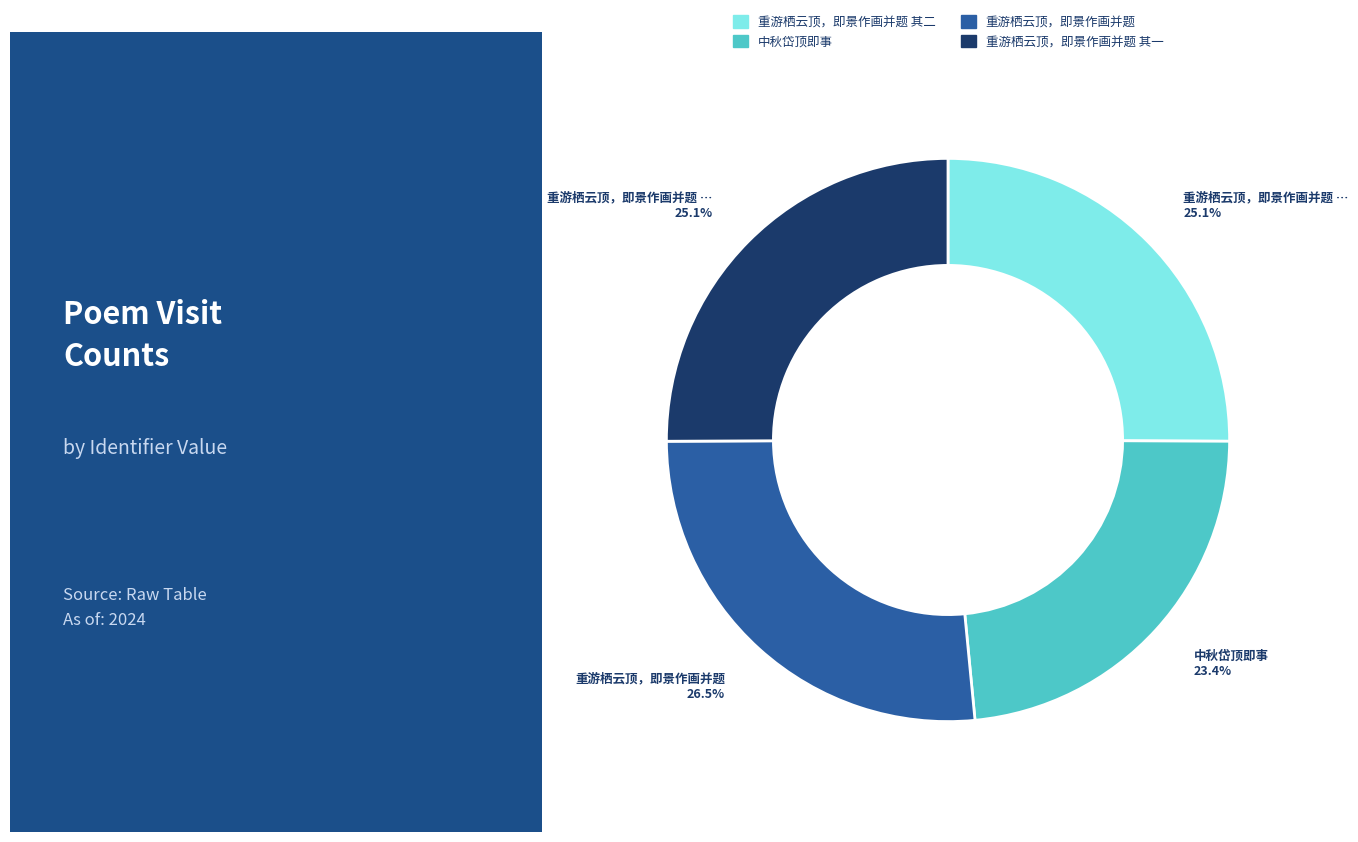

Is there any slice that represents more than half of the pie?

No